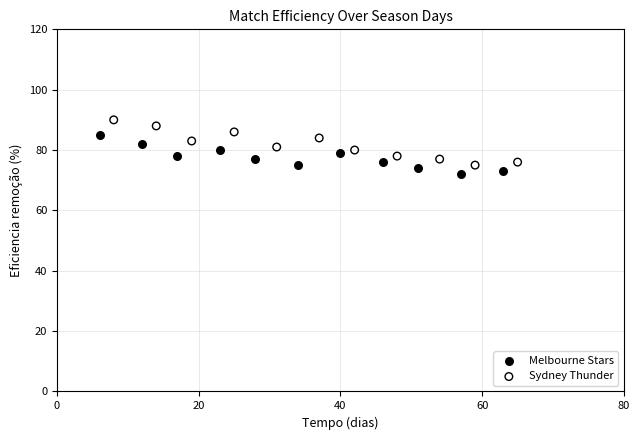

What are all the series names shown in the legend?

Melbourne Stars, Sydney Thunder